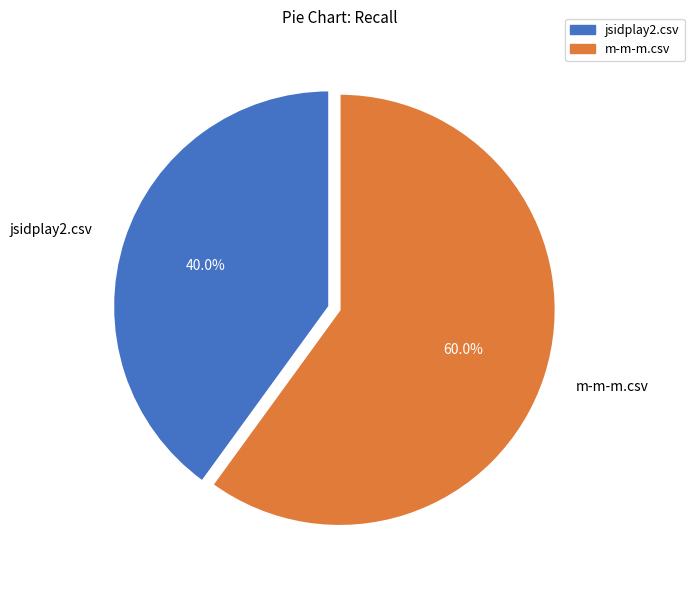

Rank the categories by value from lowest to highest.

jsidplay2.csv, m-m-m.csv